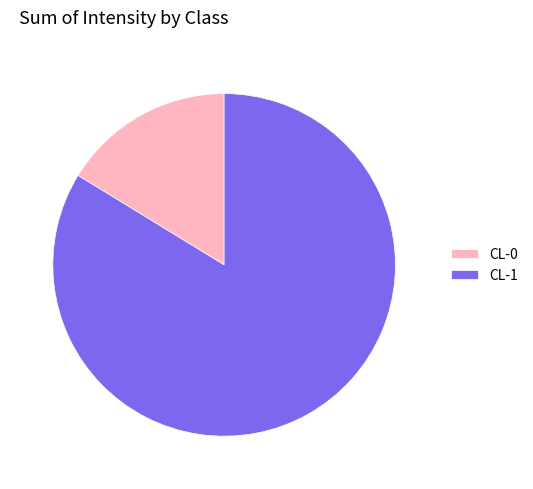

Rank the categories by value from highest to lowest.

CL-1, CL-0